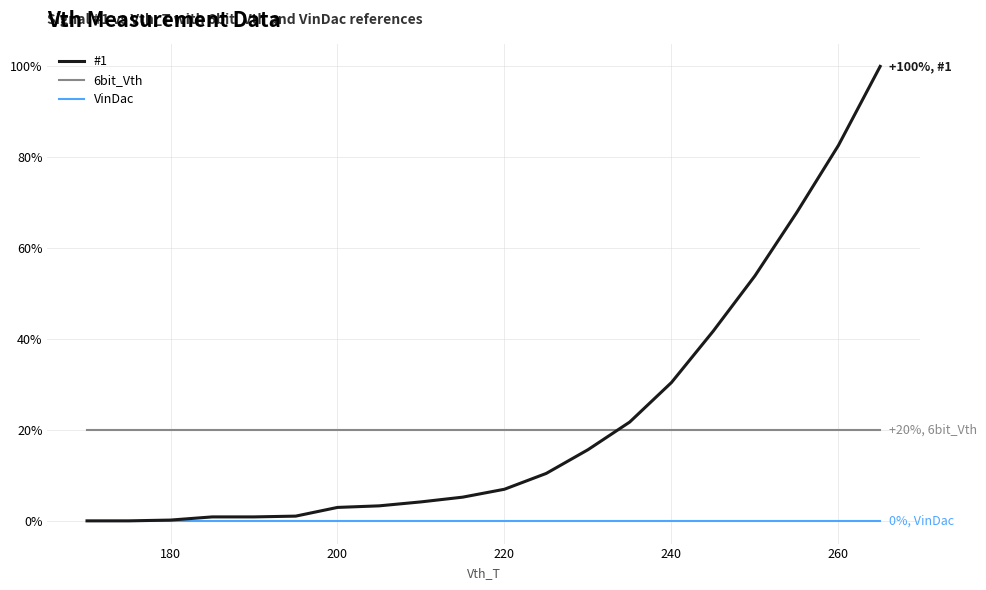

Rank the series by their maximum value, from highest to lowest.

#1, 6bit_Vth, VinDac